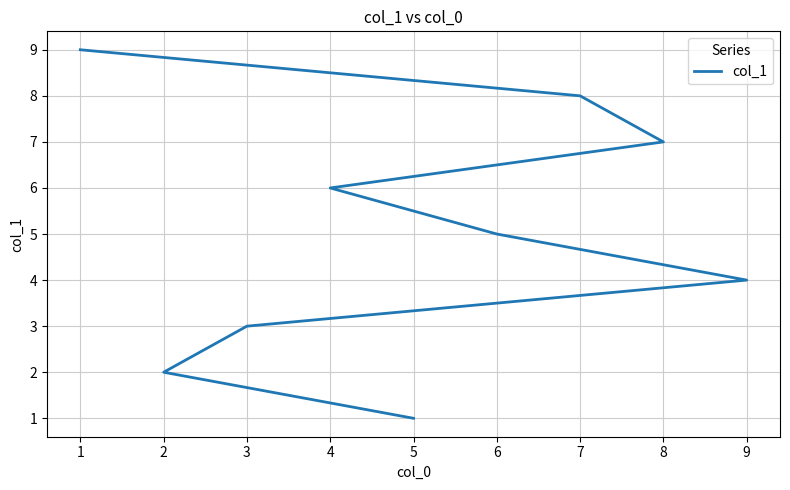

True or false: the data has more than 2 interior local peaks.

False